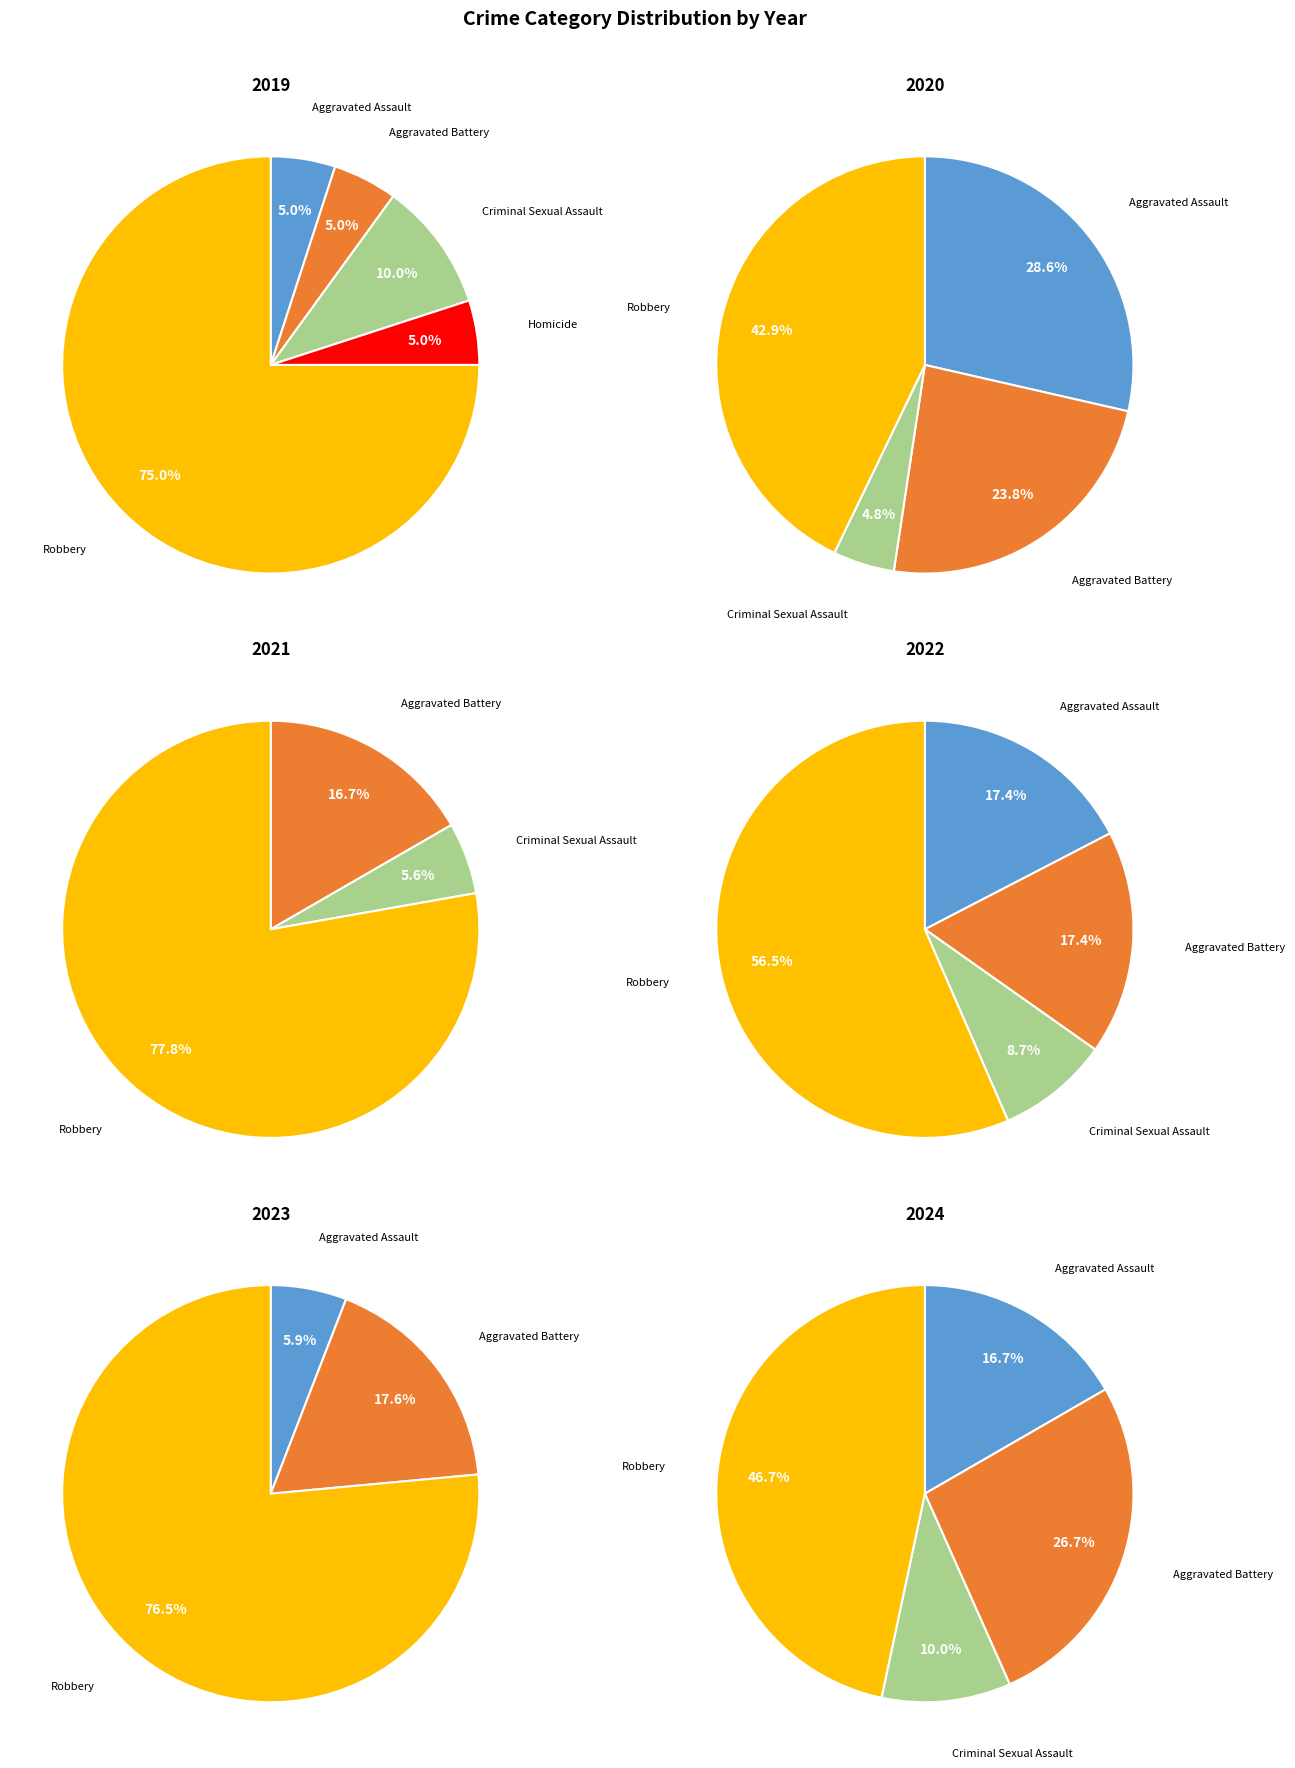

Count the number of slices in the pie.

5